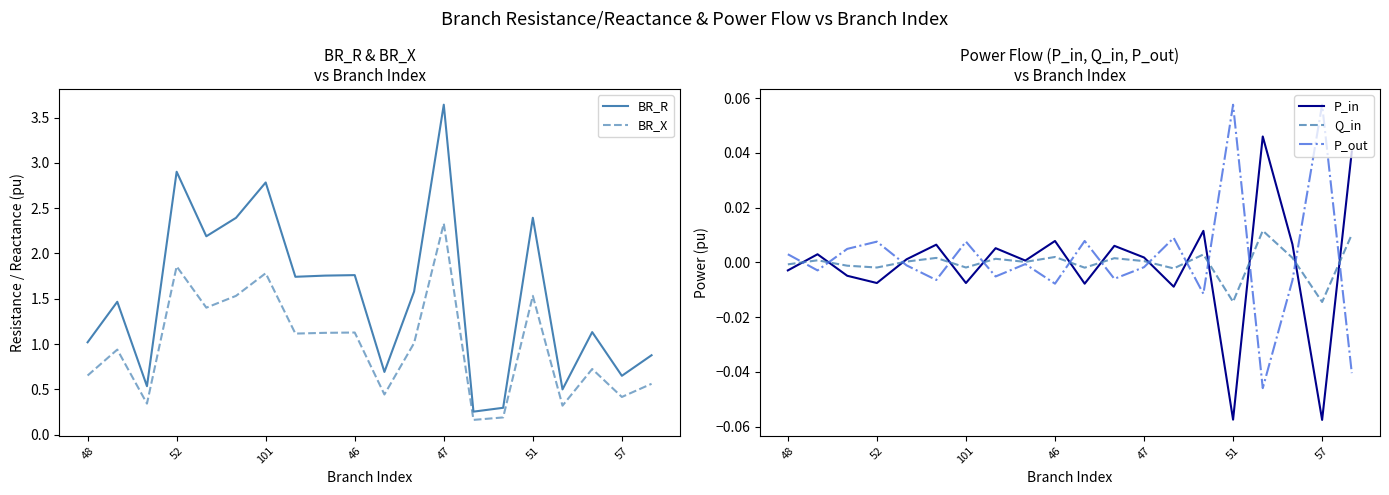

The value of P_in at 8 is 0.0. True or false?

False